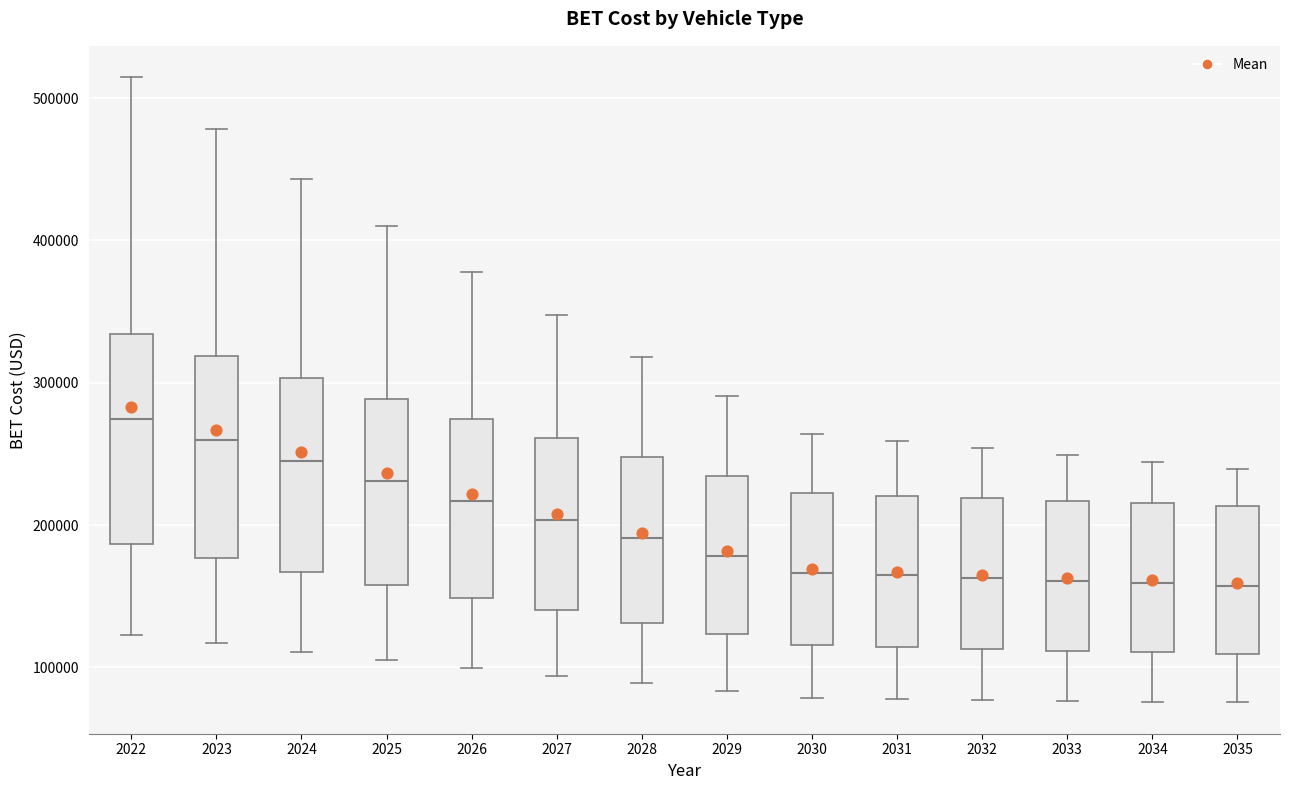

Reading left to right, read every box against the y-axis: the position of its median line, the range the box covers, and the ends of its whiskers. The values are not printed on the chart, so give them approximately, as read against the axis.

2022: median 270000, box 190000 to 330000, whiskers 120000 to 510000
2023: median 260000, box 180000 to 320000, whiskers 120000 to 480000
2024: median 240000, box 170000 to 300000, whiskers 110000 to 440000
2025: median 230000, box 160000 to 290000, whiskers 110000 to 410000
2026: median 220000, box 150000 to 270000, whiskers 100000 to 380000
2027: median 200000, box 140000 to 260000, whiskers 90000 to 350000
2028: median 190000, box 130000 to 250000, whiskers 90000 to 320000
2029: median 180000, box 120000 to 230000, whiskers 80000 to 290000
2030: median 170000, box 120000 to 220000, whiskers 80000 to 260000
2031: median 160000, box 110000 to 220000, whiskers 80000 to 260000
2032: median 160000, box 110000 to 220000, whiskers 80000 to 250000
2033: median 160000, box 110000 to 220000, whiskers 80000 to 250000
2034: median 160000, box 110000 to 220000, whiskers 80000 to 240000
2035: median 160000, box 110000 to 210000, whiskers 80000 to 240000